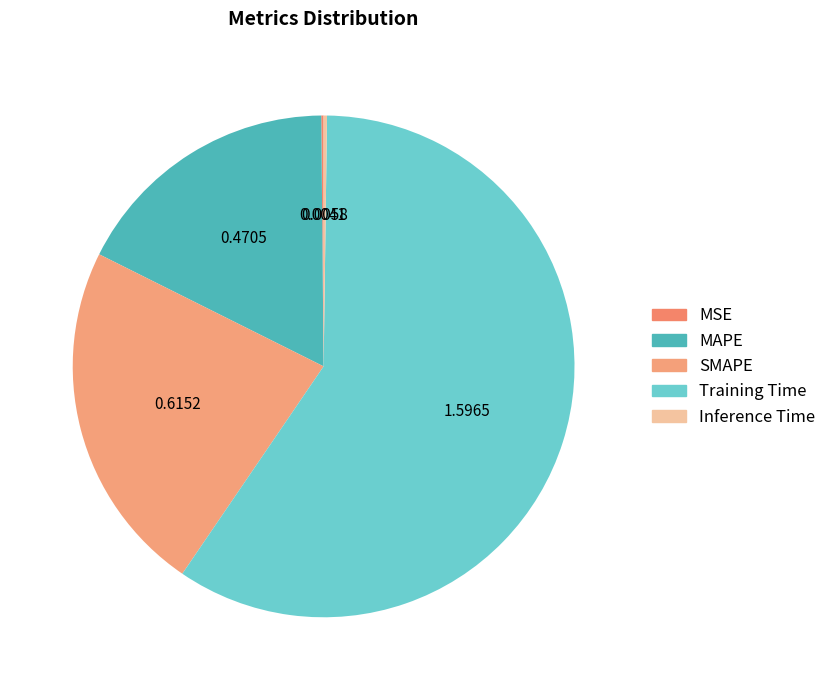

True or false: MAPE accounts for 4% of the total.

False